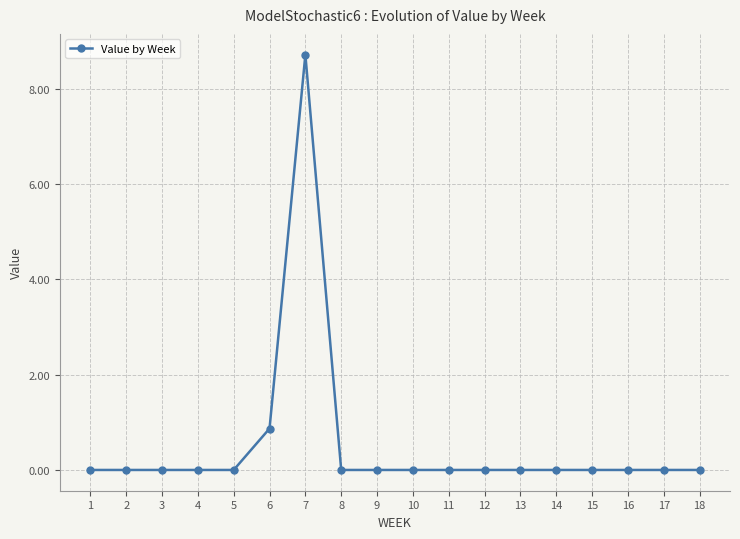

The value at 12 is -5.7. True or false?

False